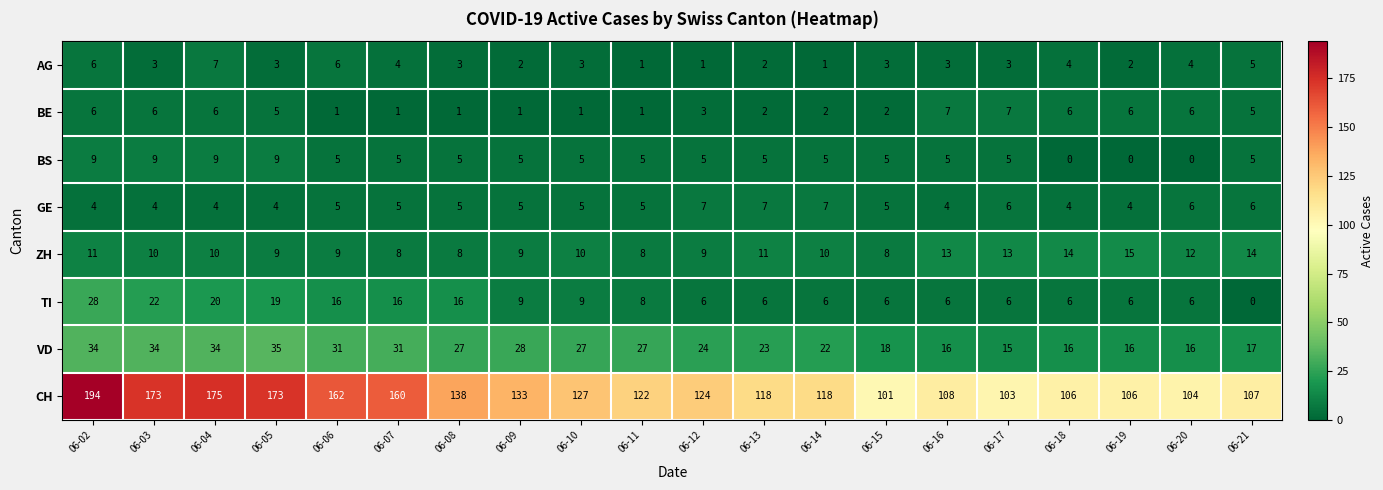

Which category has the highest value in the TI series?

06-02